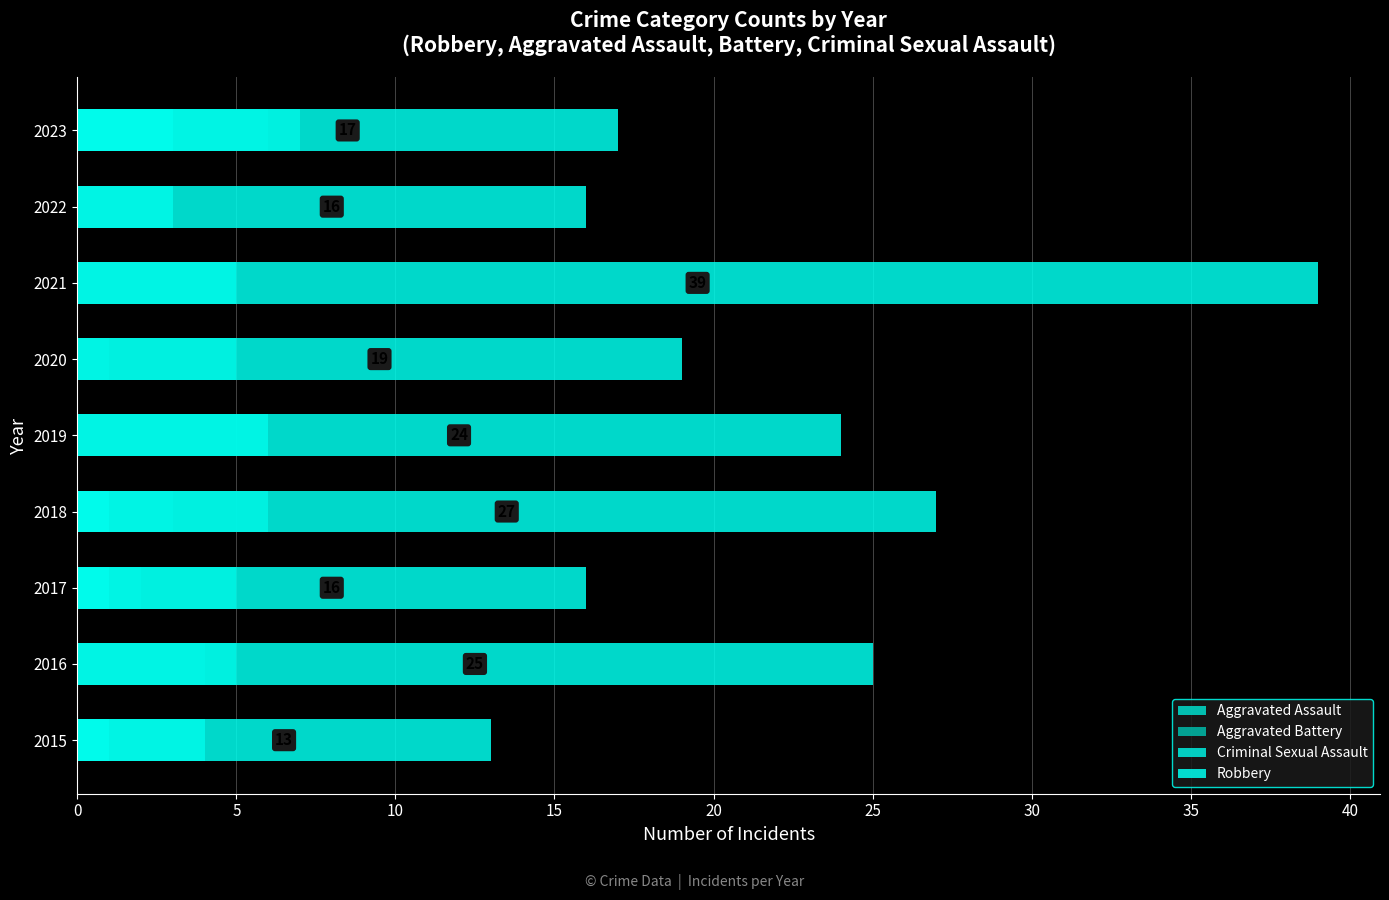

The Robbery series shows 30 at 2020. True or false?

False